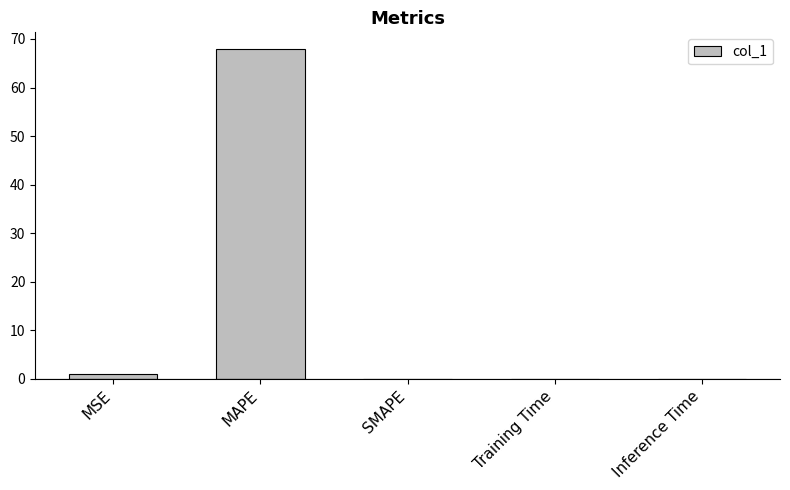

What is the sum of all values?

69.0